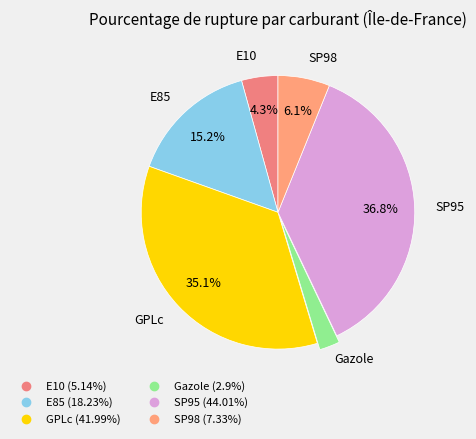

To the nearest percent, what portion does Gazole represent?

2%